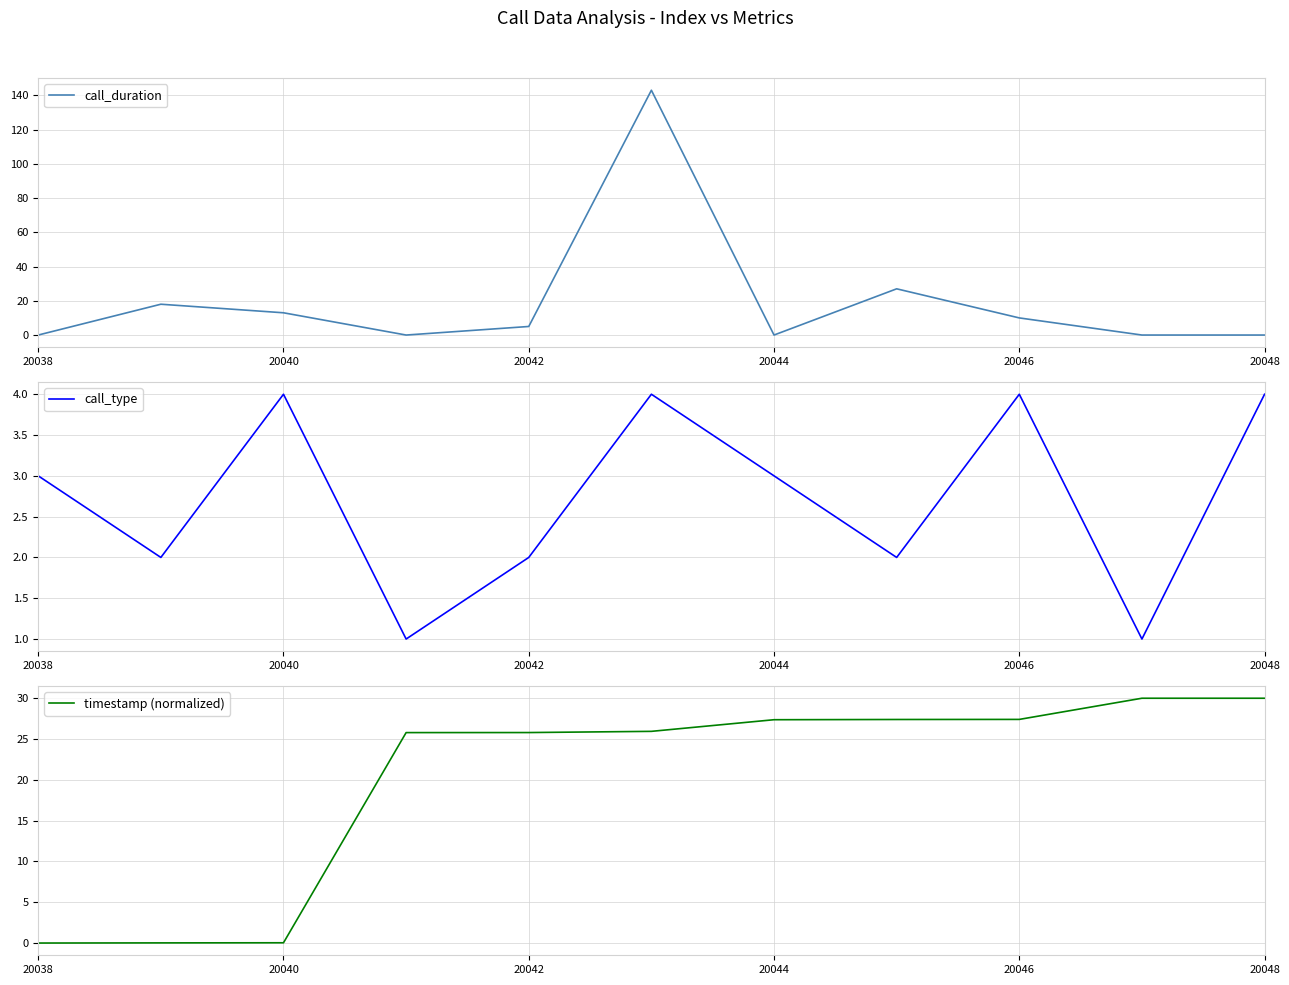

True or false: call_duration and timestamp (normalized) cross at least once.

True